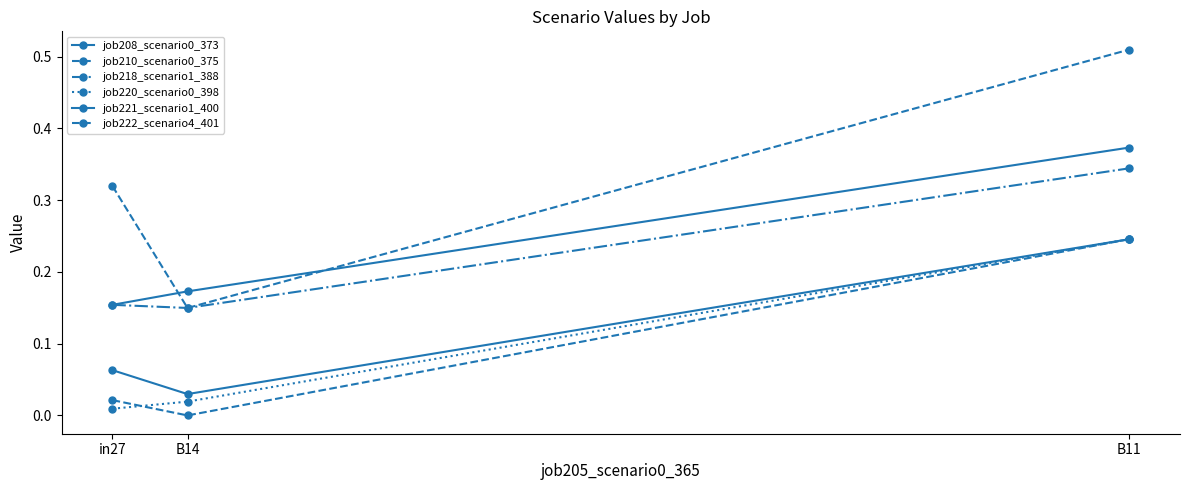

How many data points does each series have?

3